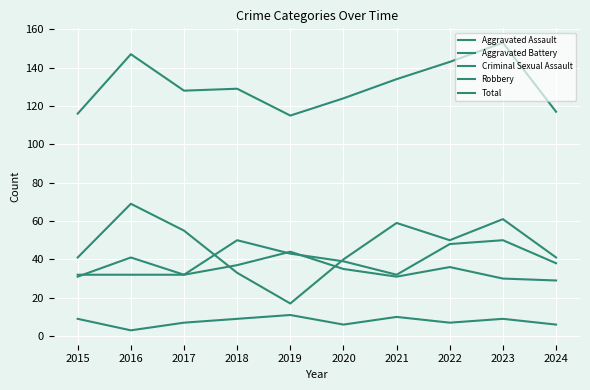

Where is the first local maximum for Criminal Sexual Assault?

2019